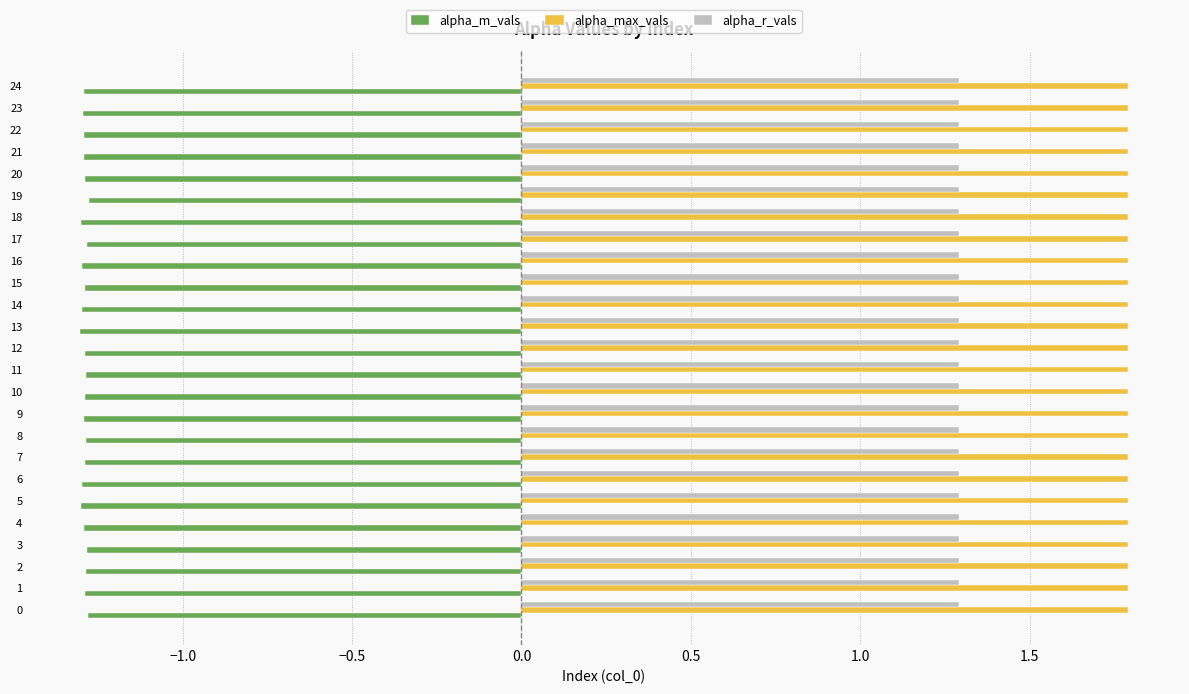

What is the total value across all series at 24?

1.8